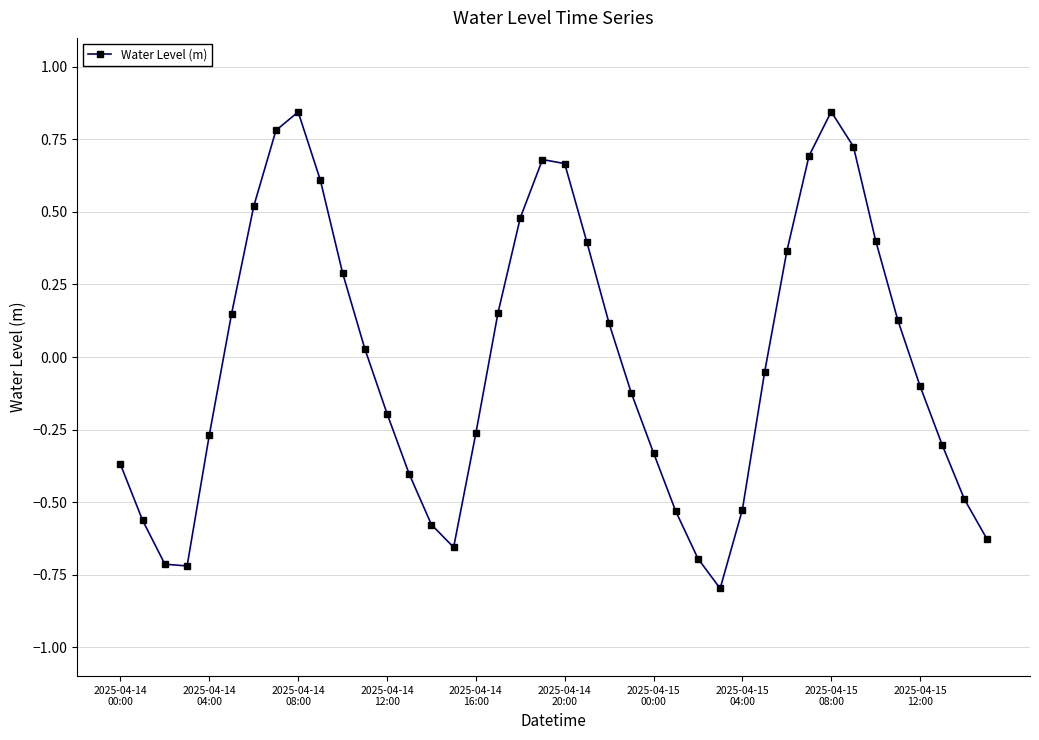

Is this an area chart (filled region under the line)?

No